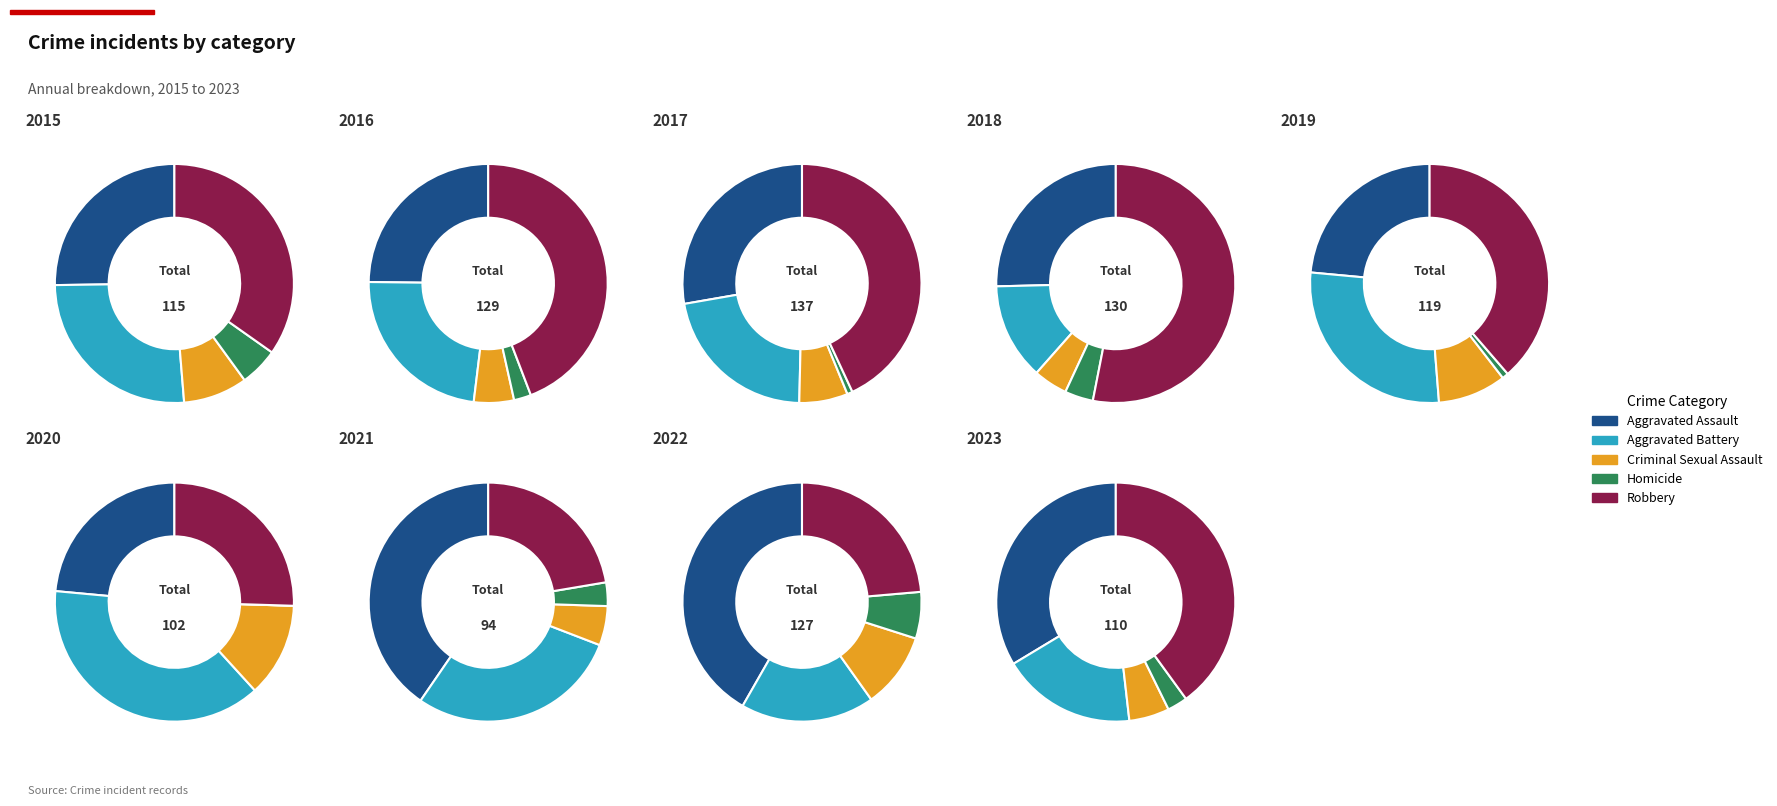

Which series has the largest range (max minus min)?

Robbery